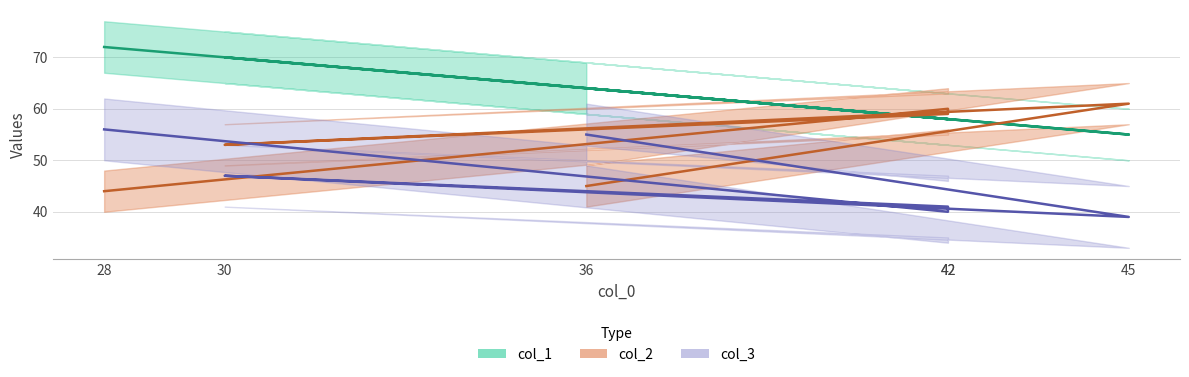

At which label does col_2 first exceed 59?

42